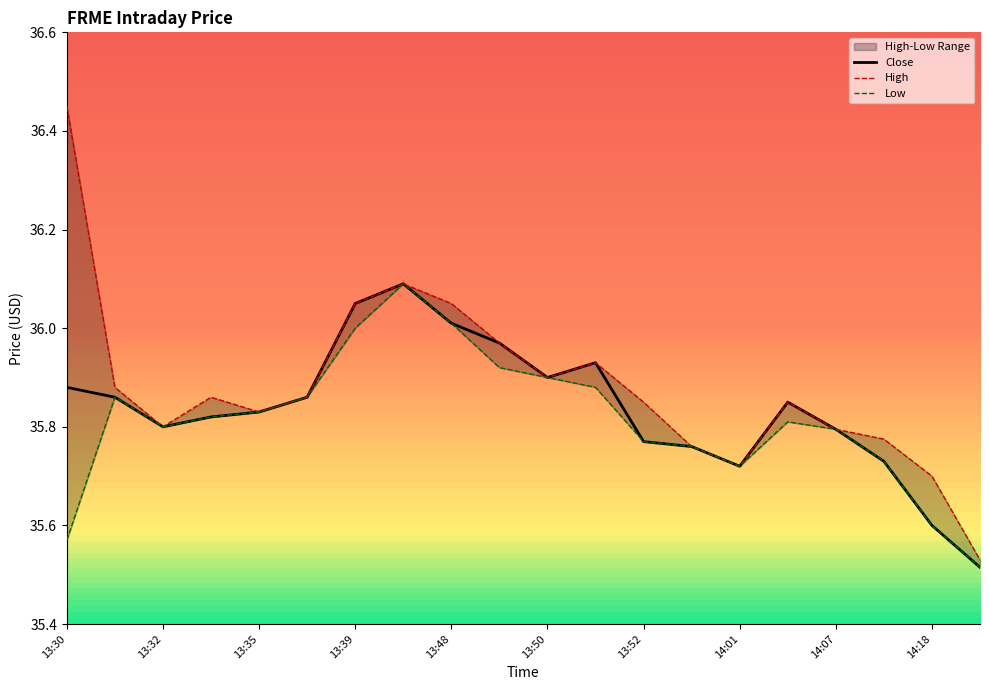

At 13:32, list the series in order from smallest to largest.

Close, High, Low